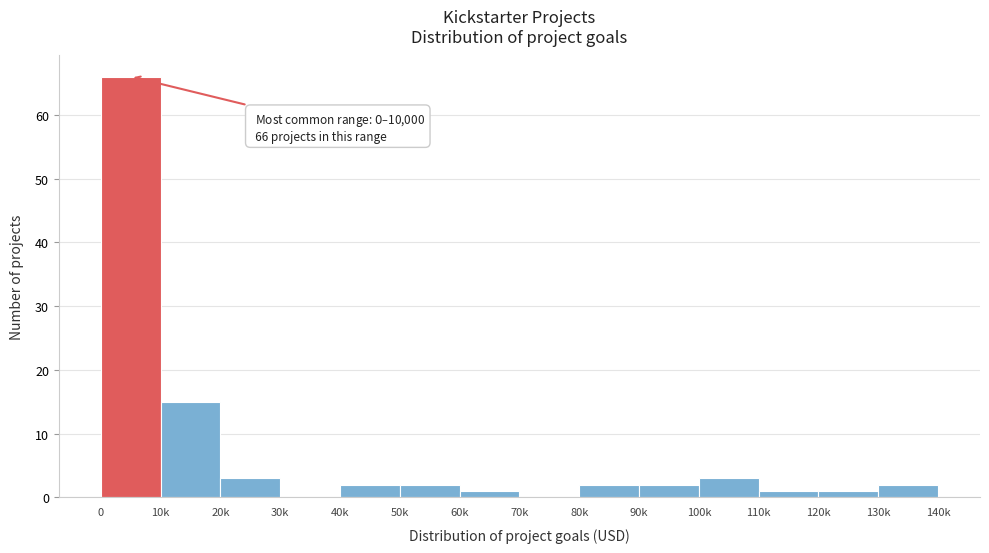

Reading left to right, list all the values displayed in this chart.

0=66	10k=15	20k=3	30k=0	40k=2	50k=2	60k=1	70k=0	80k=2	90k=2	100k=3	110k=1	120k=1	130k=2